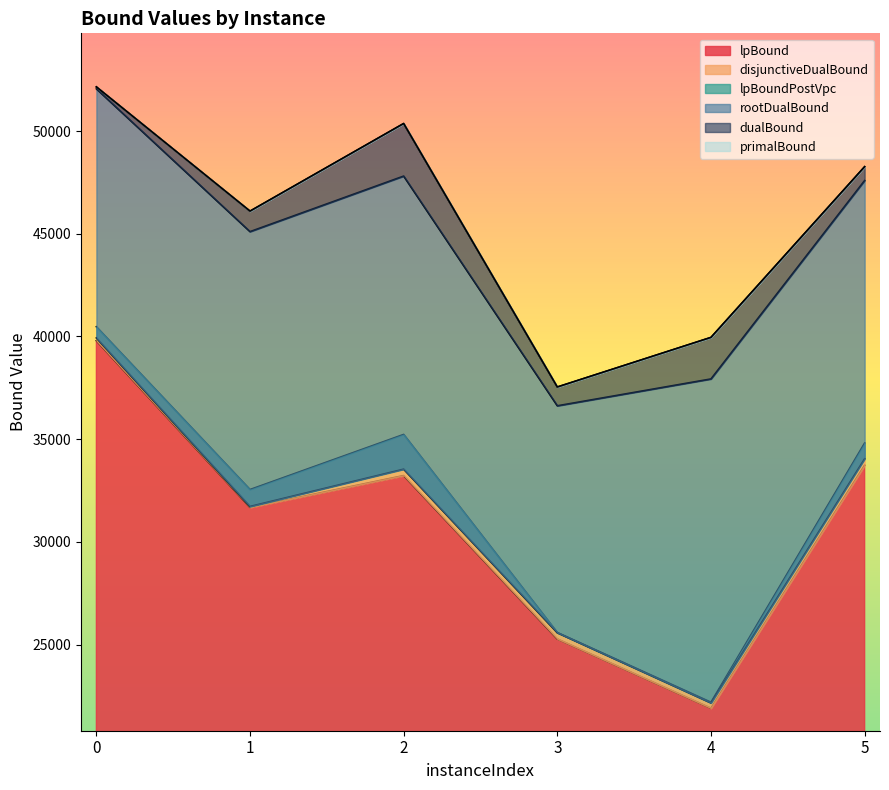

What is the sum of all lpBoundPostVpc values?

186985.6